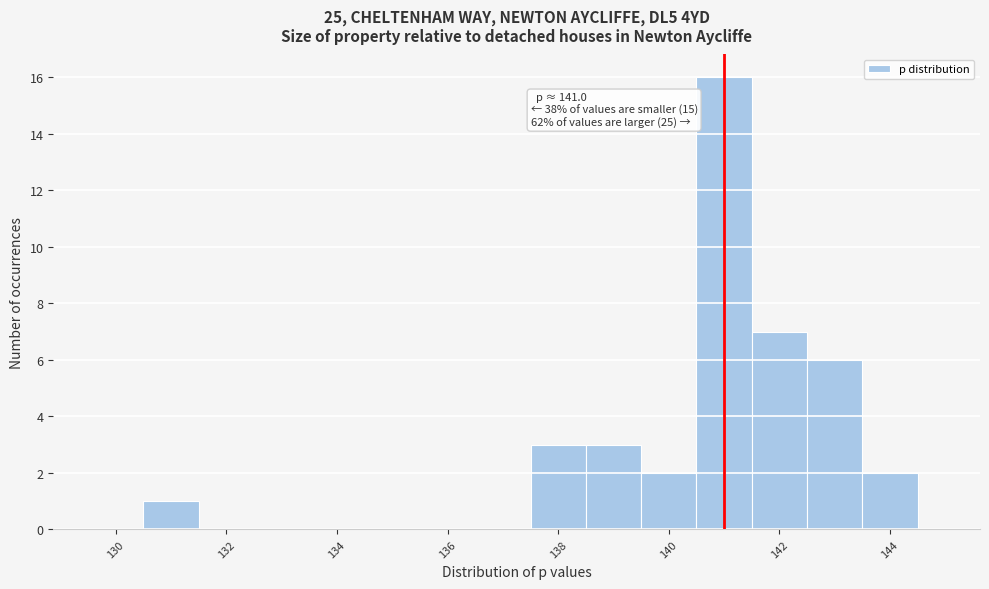

Which range on the x-axis has the tallest bar?

140.5 to 141.5